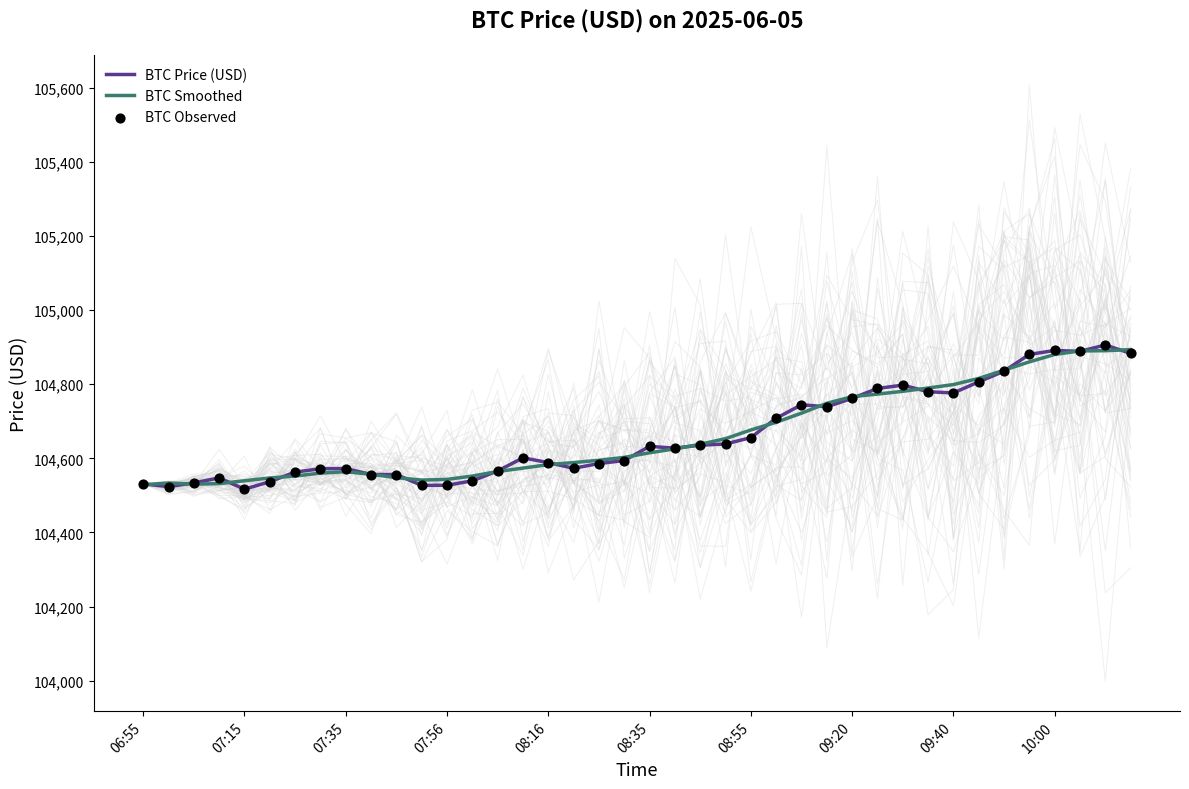

Which series has the largest total across all categories?

BTC Price (USD)